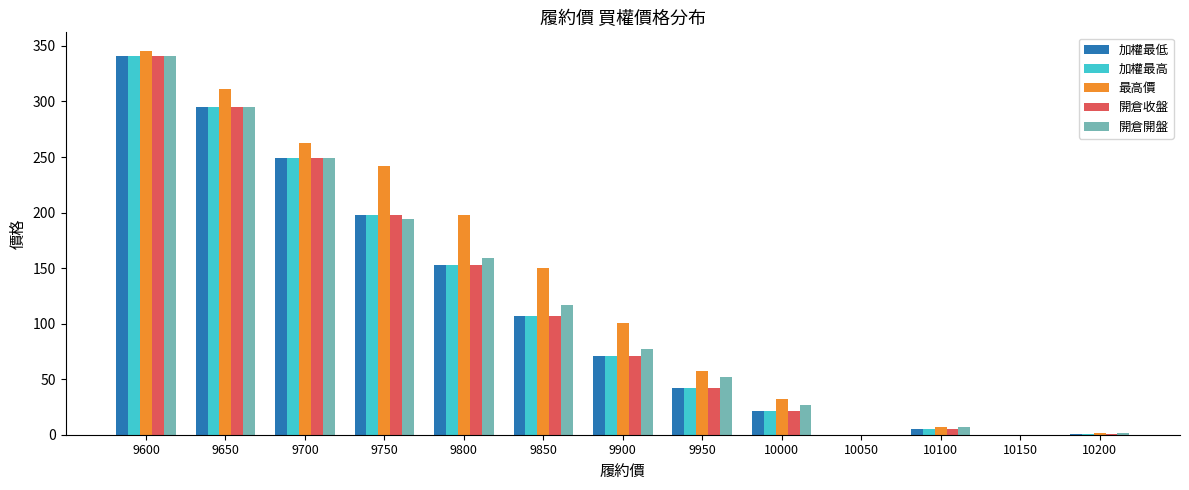

Is the value of 開倉開盤 at 10000 greater than the value of 加權最低 at 9950?

No